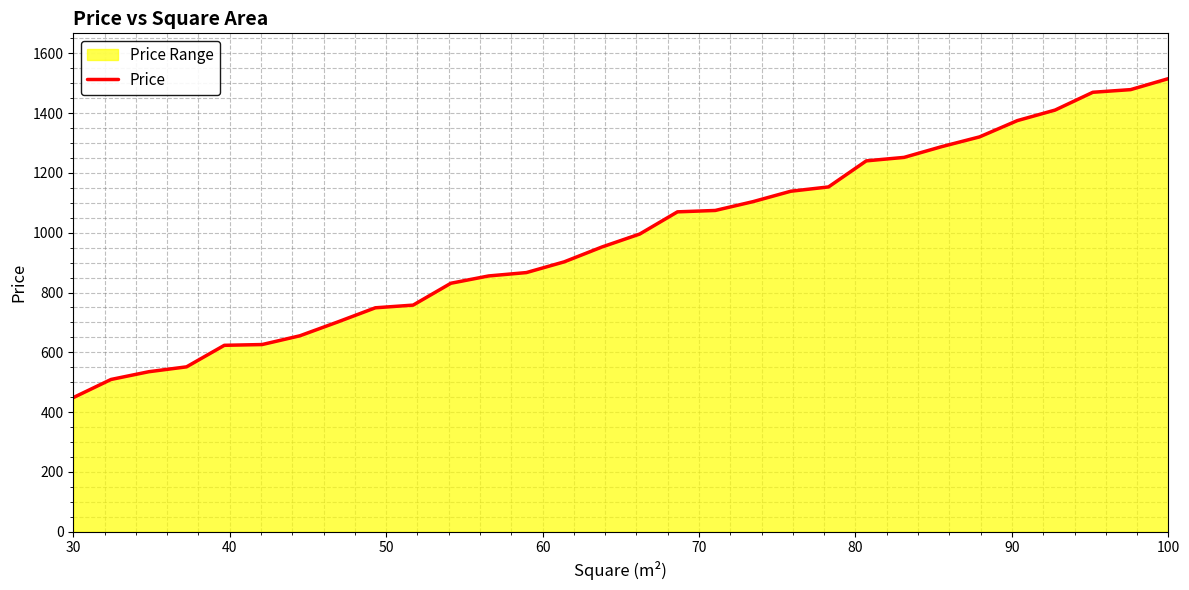

What is the average value?

981.7